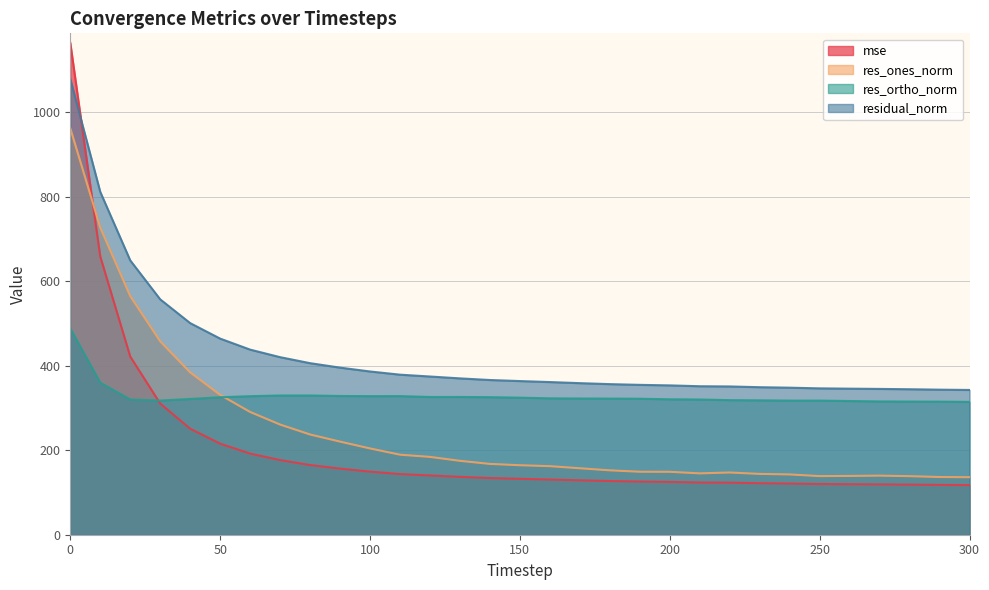

Reading left to right, transcribe all the data shown in this chart.

mse: 0=1164.7	10=658.8	20=421.9	30=310.6	40=251.0	50=215.6	60=192.1	70=176.7	80=165.0	90=156.5	100=149.4	110=143.6	120=140.3	130=137.0	140=134.2	150=132.4	160=130.7	170=128.8	180=127.1	190=125.9	200=125.0	210=123.6	220=123.2	230=122.0	240=121.2	250=120.1	260=119.6	270=119.2	280=118.7	290=118.0	300=117.5
res_ones_norm: 0=962.4	10=727.4	20=565.1	30=457.9	40=384.3	50=331.2	60=290.7	70=260.9	80=237.3	90=220.4	100=204.3	110=189.5	120=184.2	130=175.0	140=167.6	150=164.5	160=162.3	170=157.4	180=152.4	190=149.1	200=149.0	210=145.3	220=147.3	230=144.0	240=142.7	250=138.8	260=139.2	270=139.9	280=138.7	290=136.6	300=136.2
res_ortho_norm: 0=488.3	10=360.1	20=320.2	30=317.6	40=321.4	50=325.5	60=328.0	70=329.7	80=329.7	90=328.5	100=328.1	110=328.2	120=326.2	130=326.2	140=325.7	150=324.5	160=323.0	170=322.5	180=322.3	190=322.0	200=320.7	210=320.2	220=318.7	230=318.2	240=317.5	250=317.5	260=316.6	270=315.6	280=315.3	290=315.1	300=314.5
residual_norm: 0=1079.2	10=811.7	20=649.5	30=557.3	40=501.0	50=464.3	60=438.3	70=420.4	80=406.2	90=395.6	100=386.5	110=379.0	120=374.6	130=370.2	140=366.3	150=363.8	160=361.5	170=358.9	180=356.6	190=354.8	200=353.6	210=351.6	220=351.1	230=349.3	240=348.1	250=346.5	260=345.8	270=345.2	280=344.5	290=343.5	300=342.8